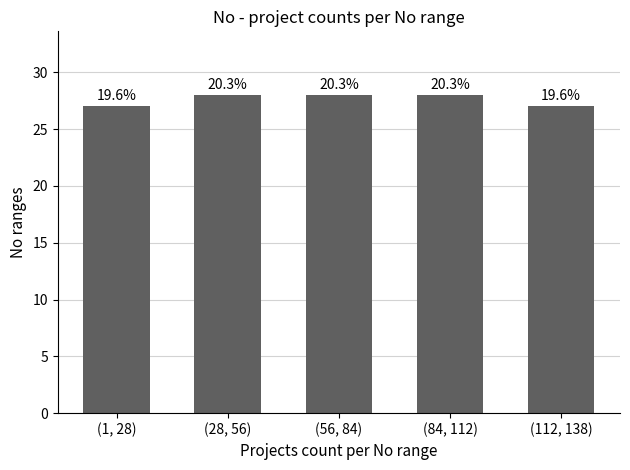

Are the bars horizontal?

No